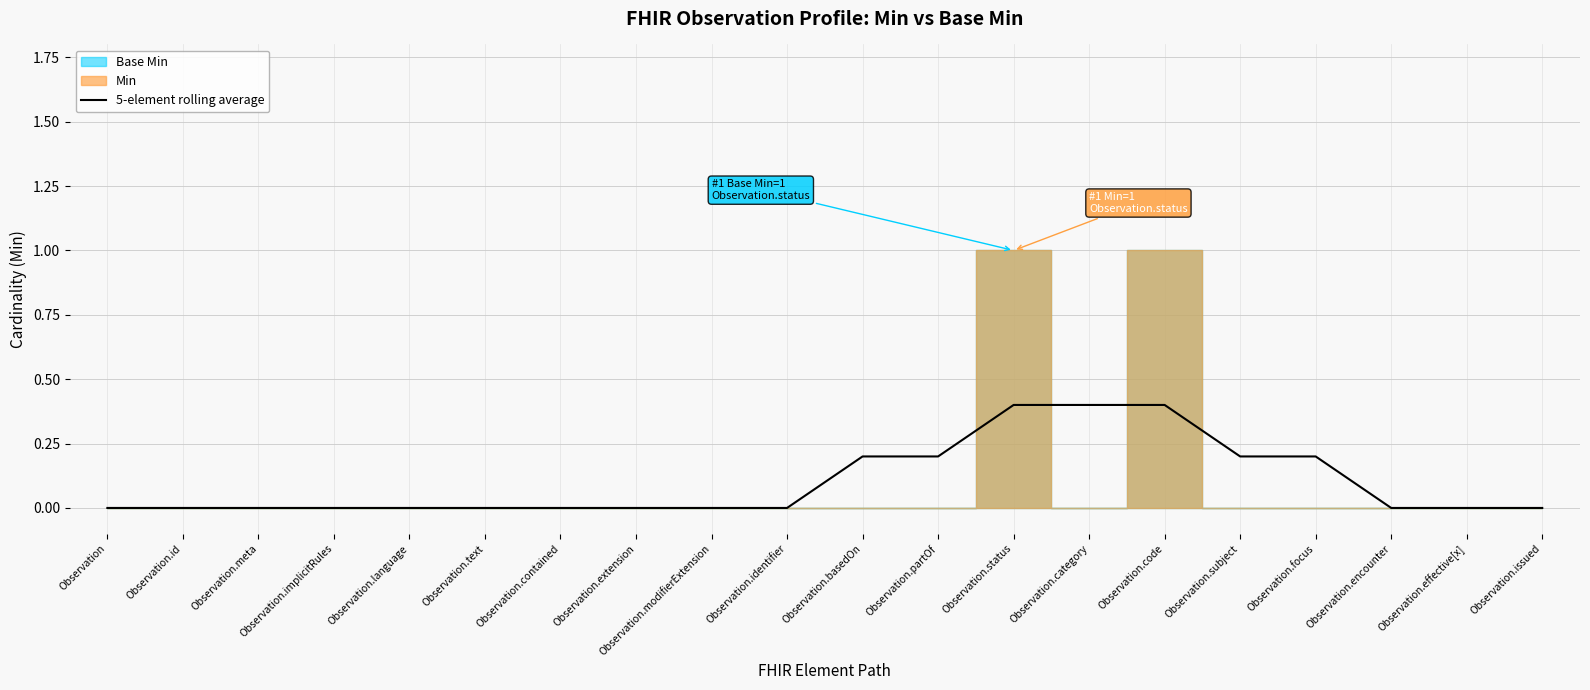

How many categories are shown in the chart?

20